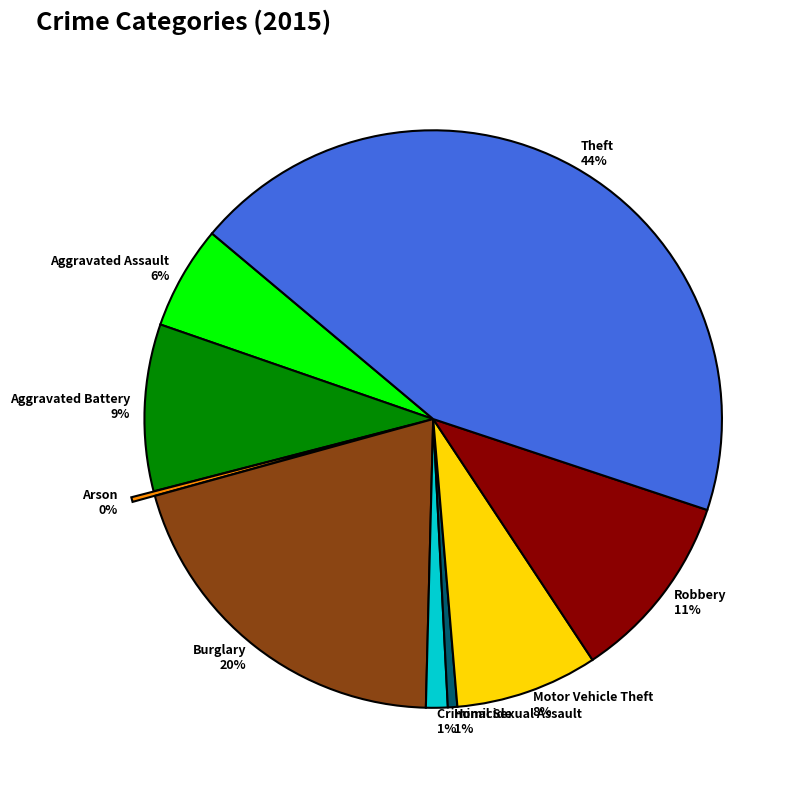

Do Motor Vehicle Theft 8% and Aggravated Assault 6% together represent more than half of the pie?

No